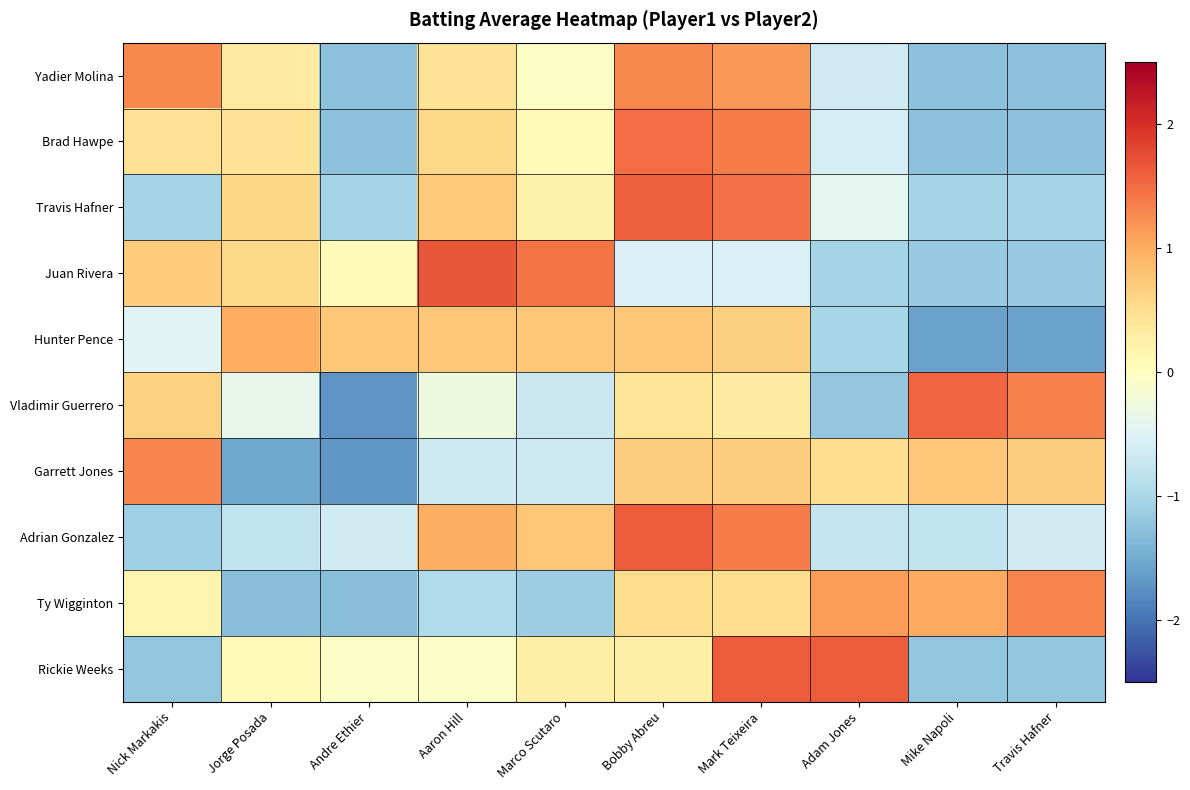

Which series has the largest range (max minus min)?

Vladimir Guerrero